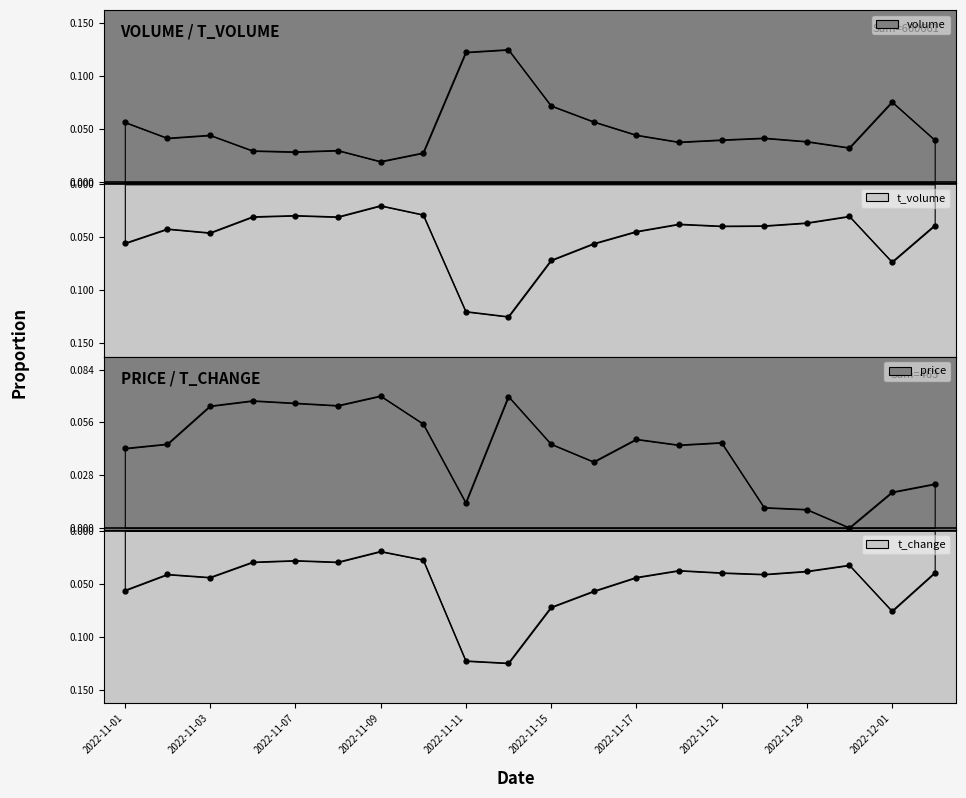

Rank the categories by volume value from lowest to highest.

2022-11-09, 2022-11-10, 2022-11-07, 2022-11-04, 2022-11-08, 2022-11-30, 2022-11-18, 2022-11-29, 2022-11-21, 2022-12-02, 2022-11-02, 2022-11-28, 2022-11-03, 2022-11-17, 2022-11-01, 2022-11-16, 2022-11-15, 2022-12-01, 2022-11-11, 2022-11-14